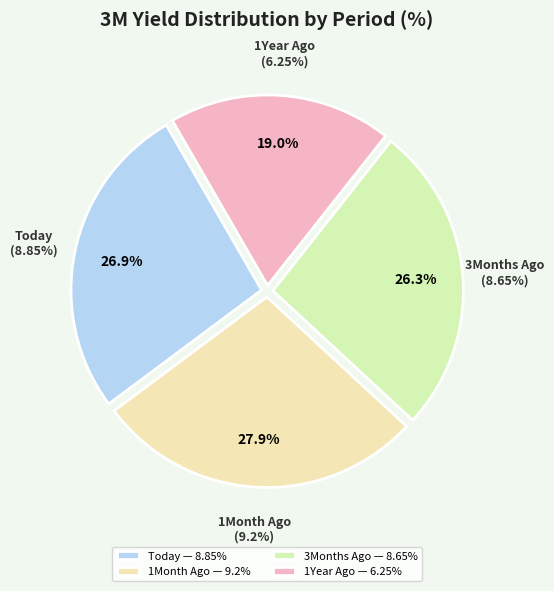

True or false: 3Months Ago accounts for 26% of the total.

True